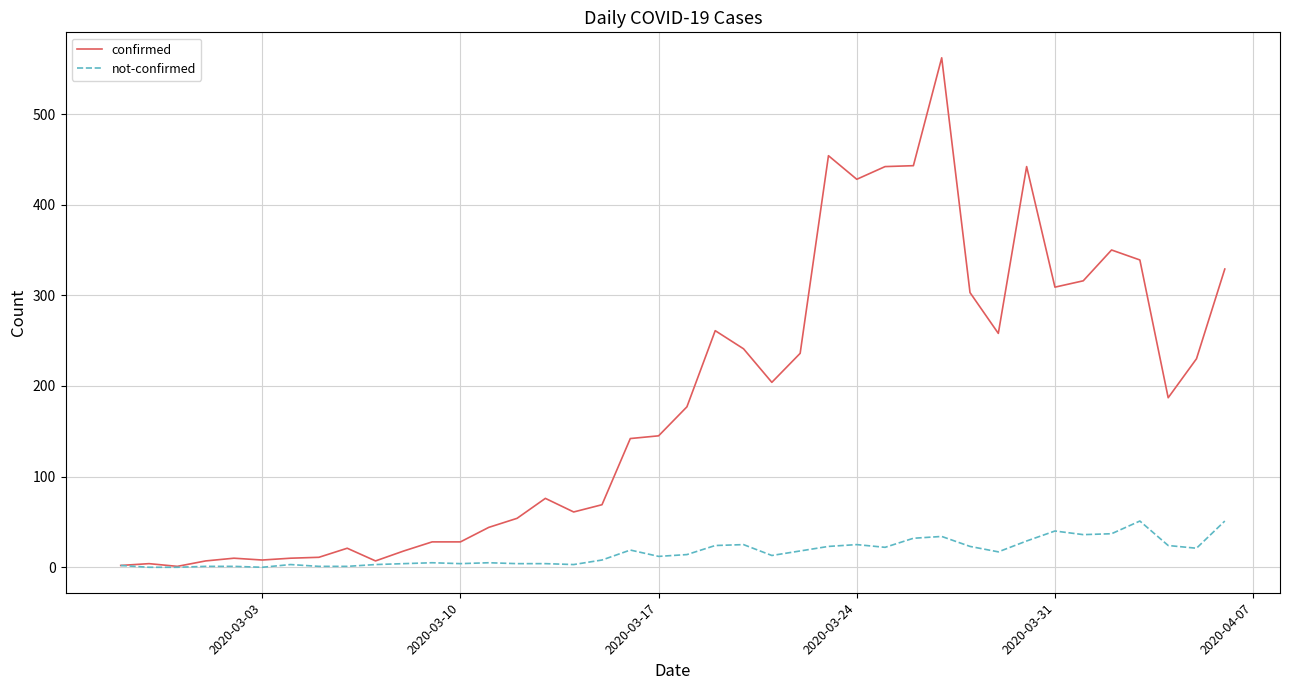

What is the highest value of the not-confirmed series?

51